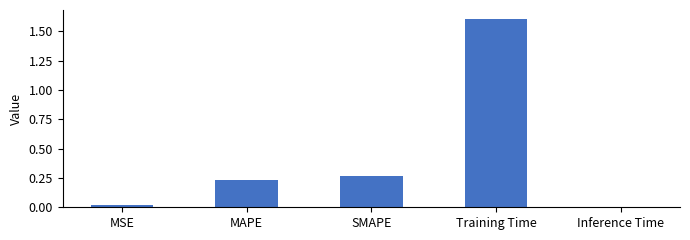

What is the difference between the maximum and second lowest values?

1.6